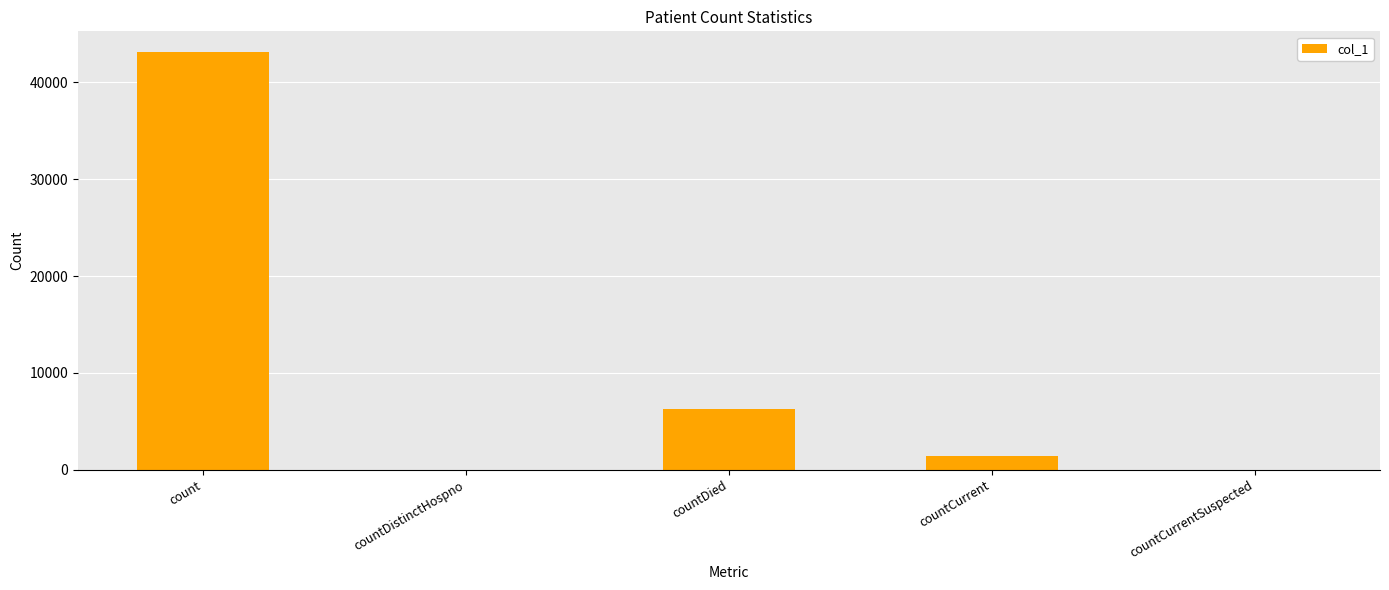

Is it true that the value at count is 65131?

False